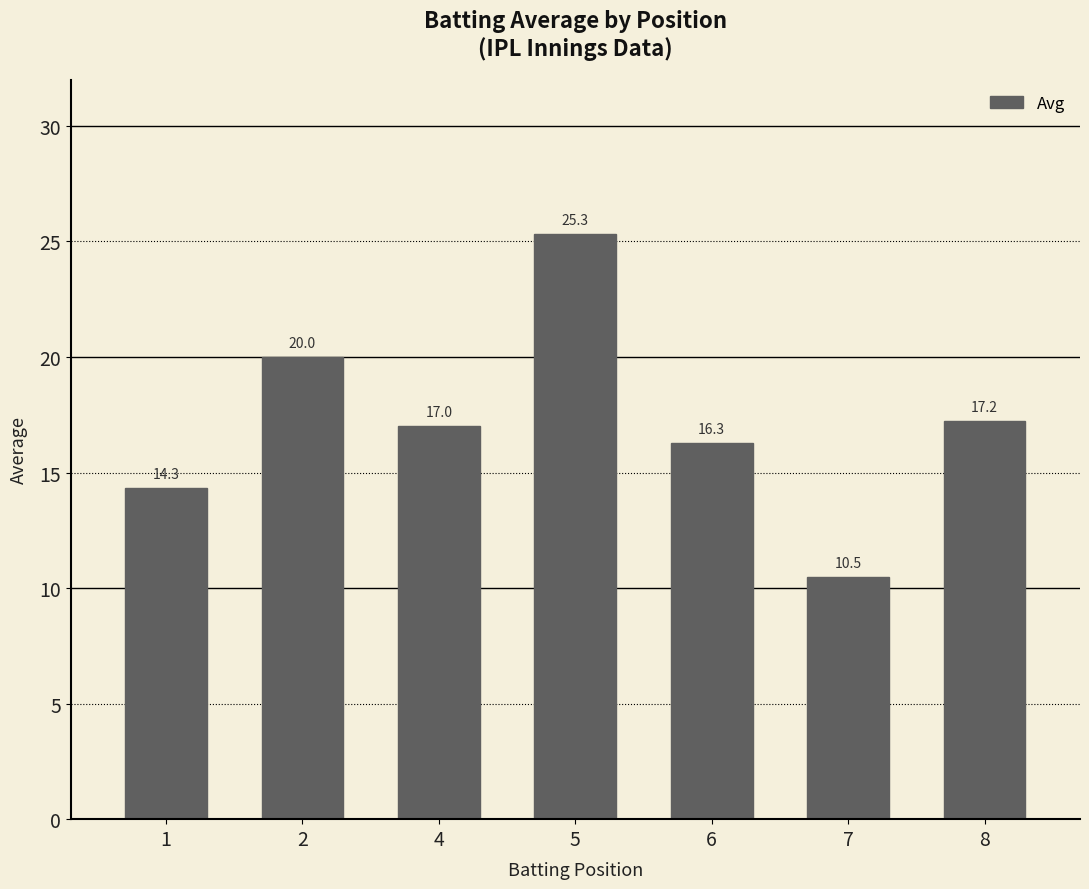

What is the sum of all values?

120.7